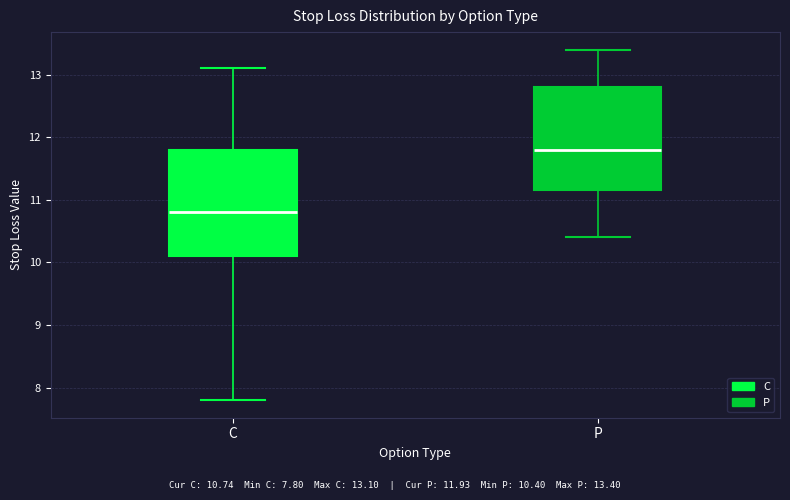

Reading left to right, read every box against the y-axis: the position of its median line, the range the box covers, and the ends of its whiskers. The values are not printed on the chart, so give them approximately, as read against the axis.

C: median 10.8, box 10.1 to 11.8, whiskers 7.8 to 13.1
P: median 11.8, box 11.2 to 12.8, whiskers 10.4 to 13.4